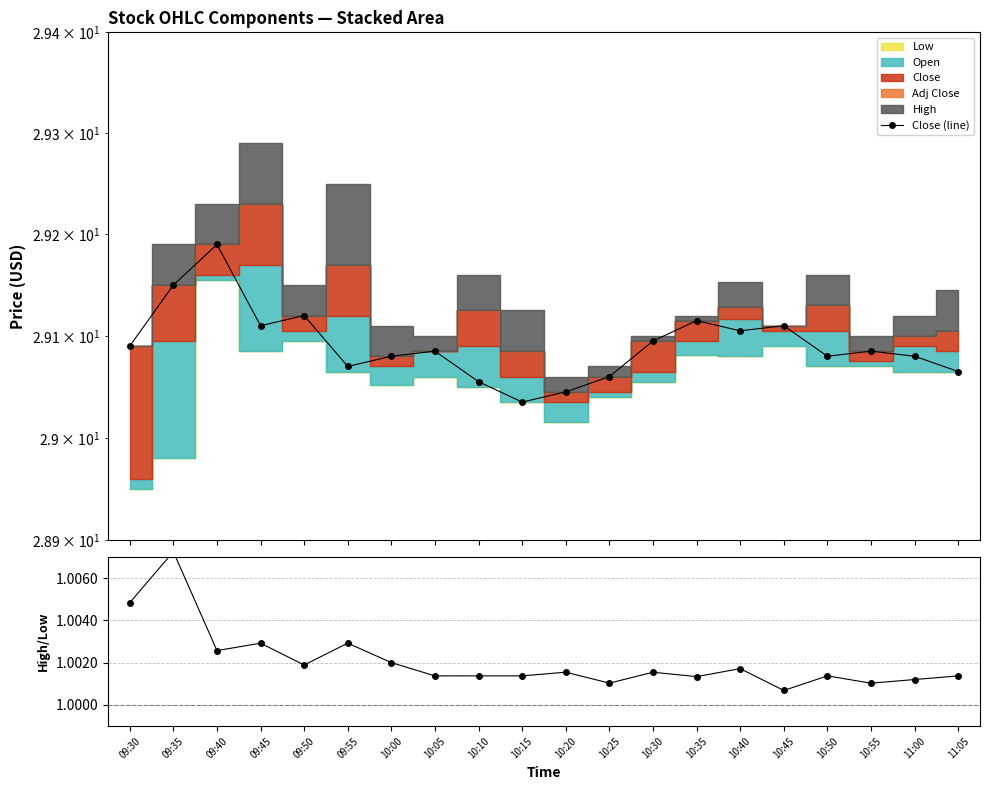

What is the sum of all Close (line) values?

581.8